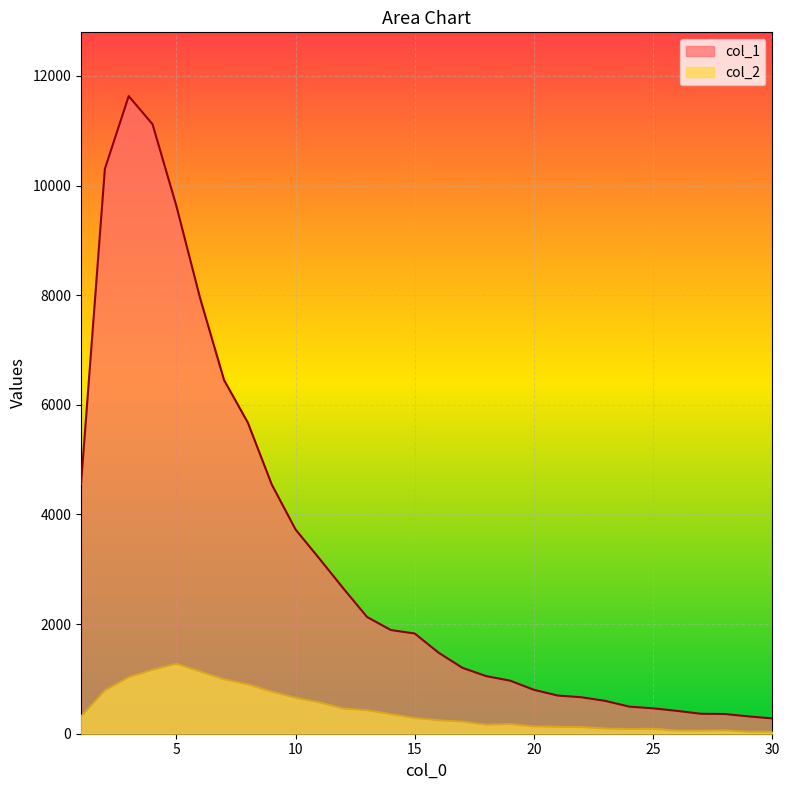

Which series has the largest total across all categories?

col_1